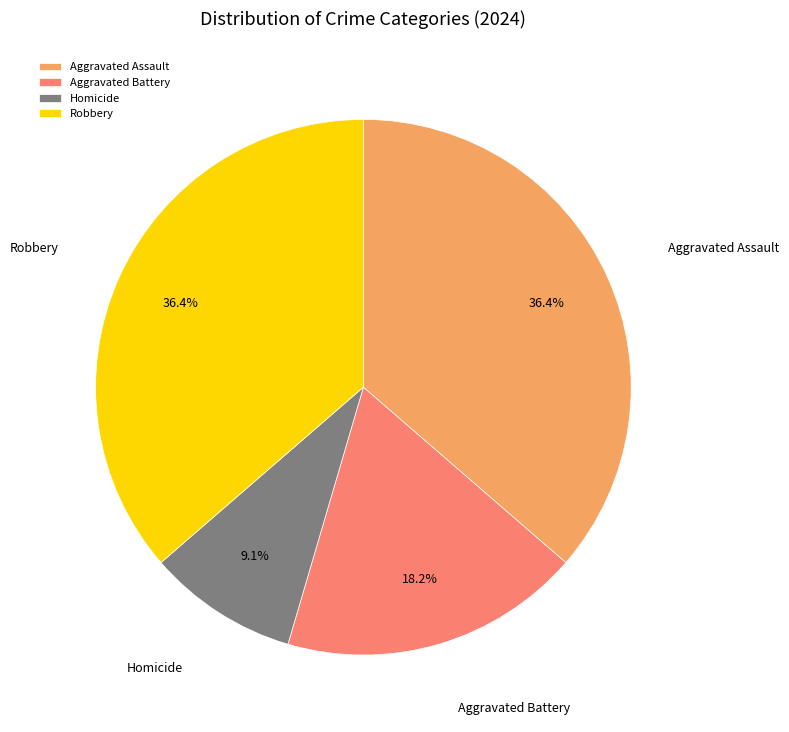

Is there a majority slice in this chart?

No